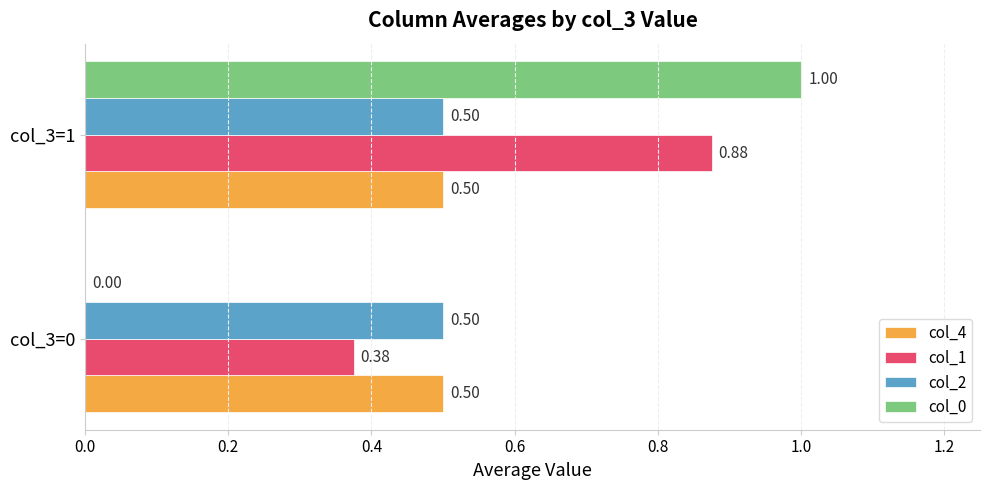

At which category is the sum across all series the highest?

col_3=1